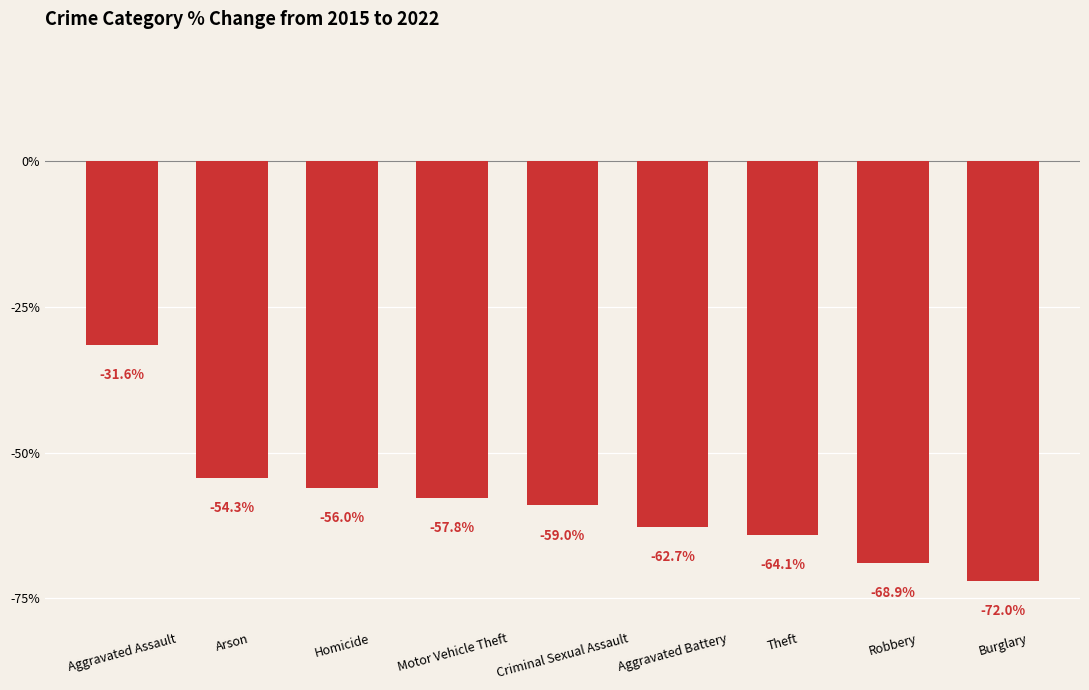

How many categories are shown in the chart?

9